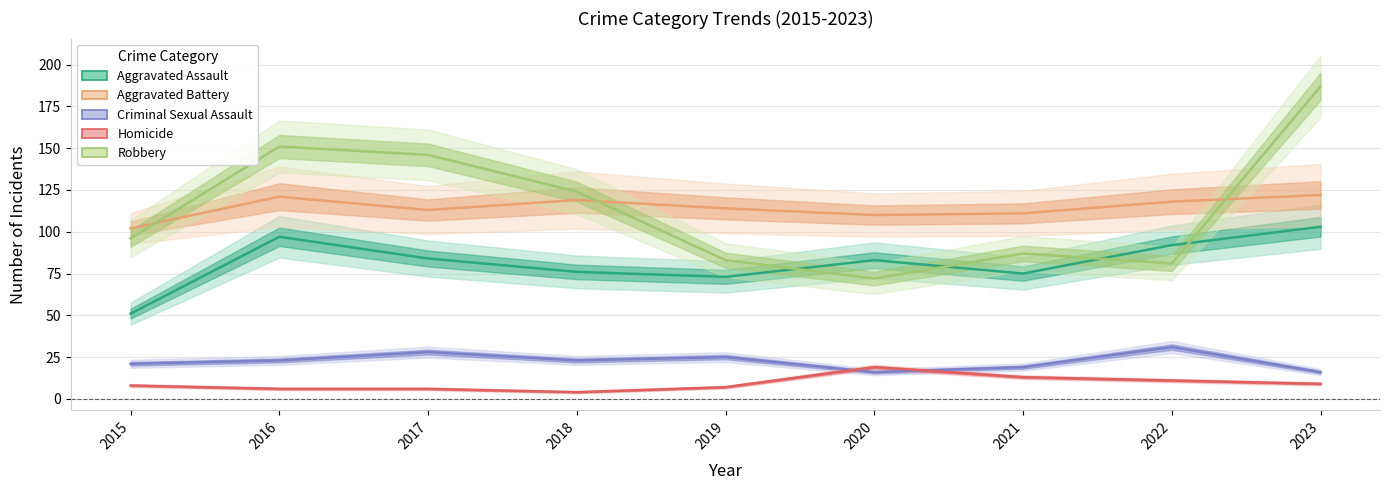

What is the lowest value of the Aggravated Battery series?

102